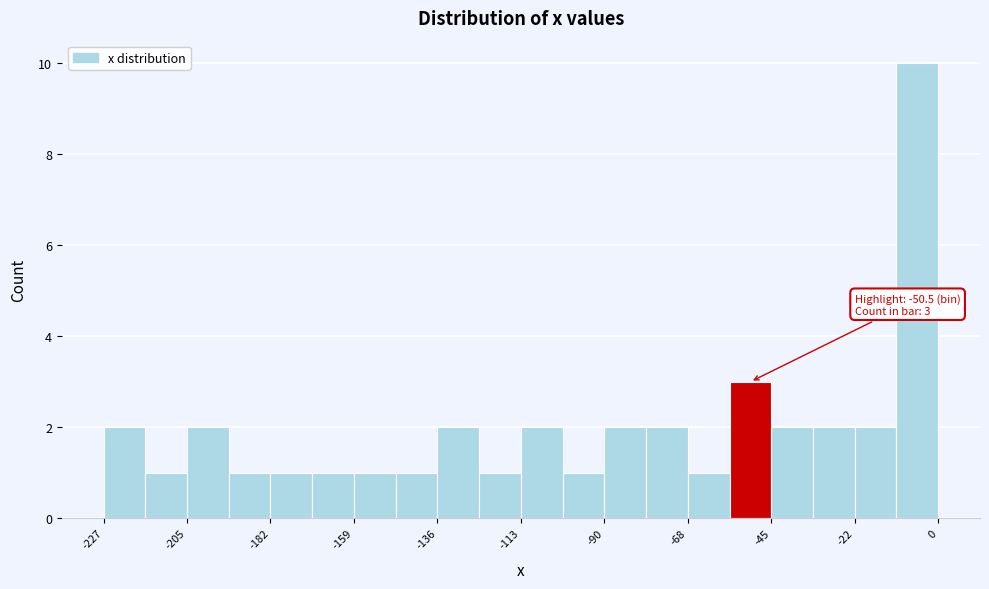

Around what value on the x-axis is the tallest bar? Give the approximate position of its centre, as read against the axis.

-5